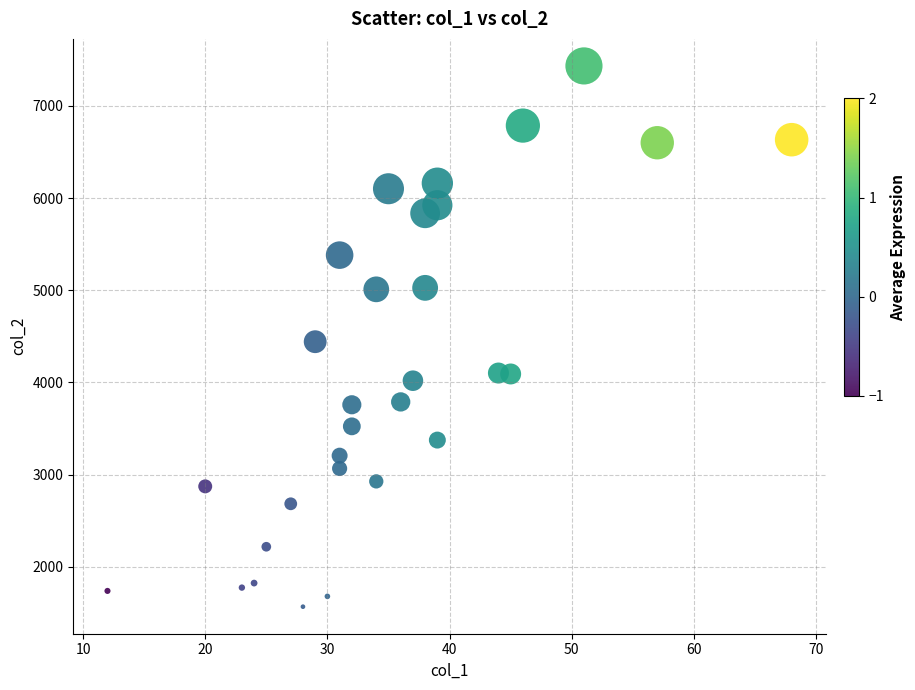

What is the range of Y values (max minus min)?

5865